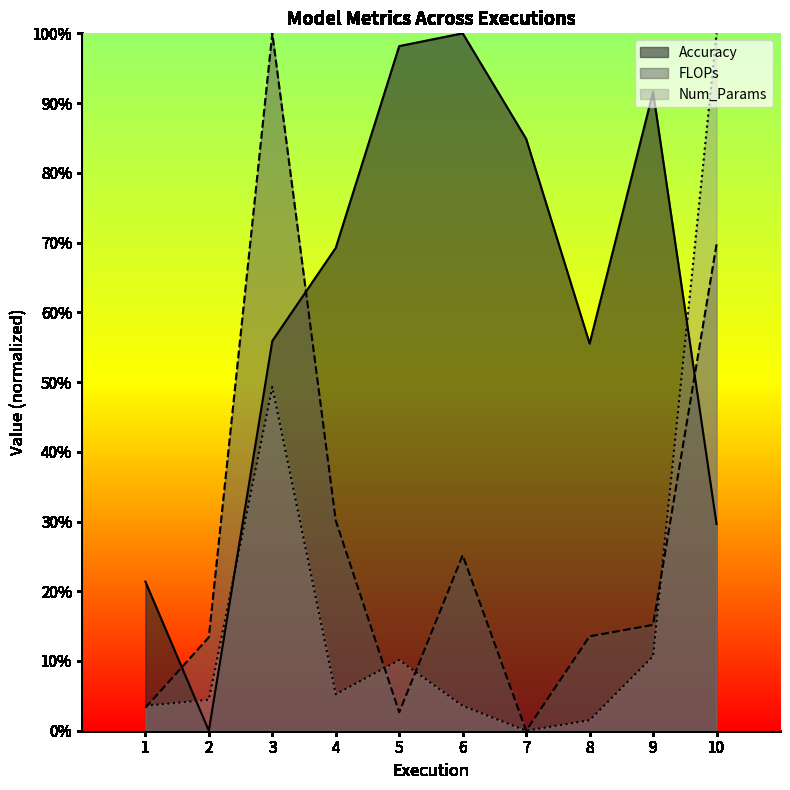

Rank the series at 4 from lowest to highest value.

Num_Params, FLOPs, Accuracy